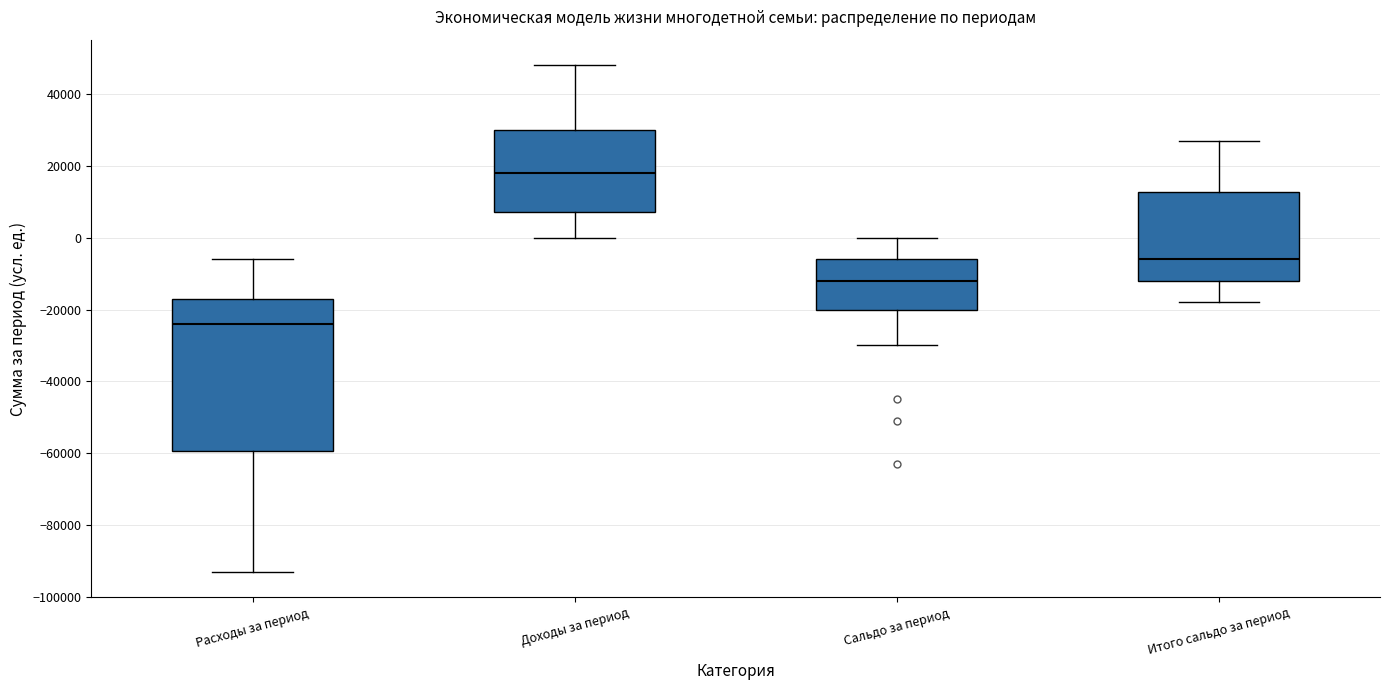

Comparing the boxes themselves (not the whiskers), which one is the tallest?

Расходы за период